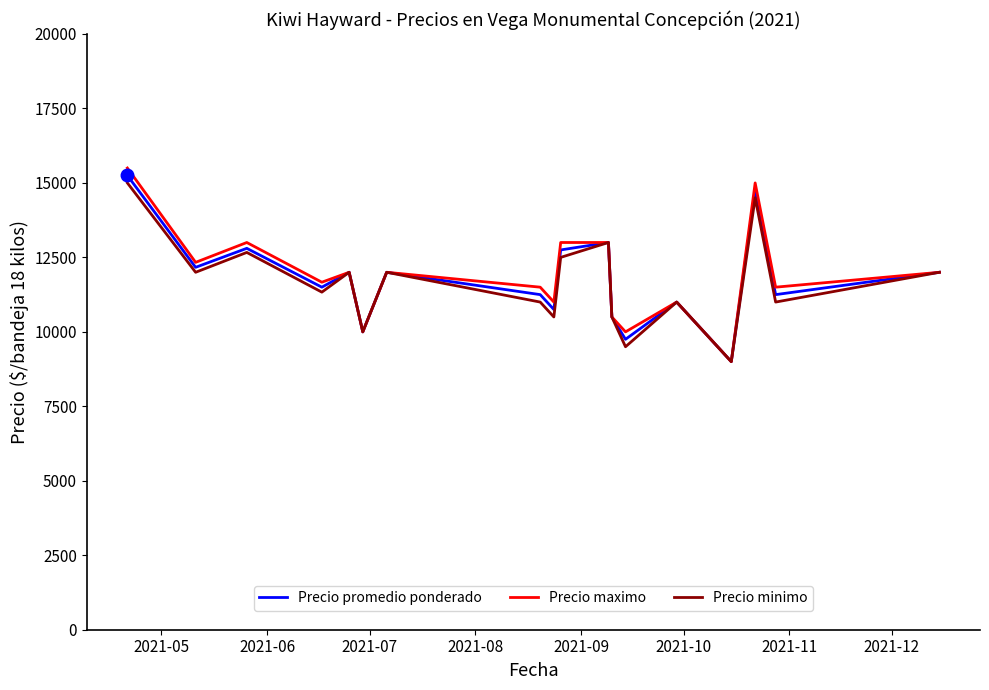

Rank the series by their maximum value, from highest to lowest.

Precio maximo, Precio promedio ponderado, Precio minimo